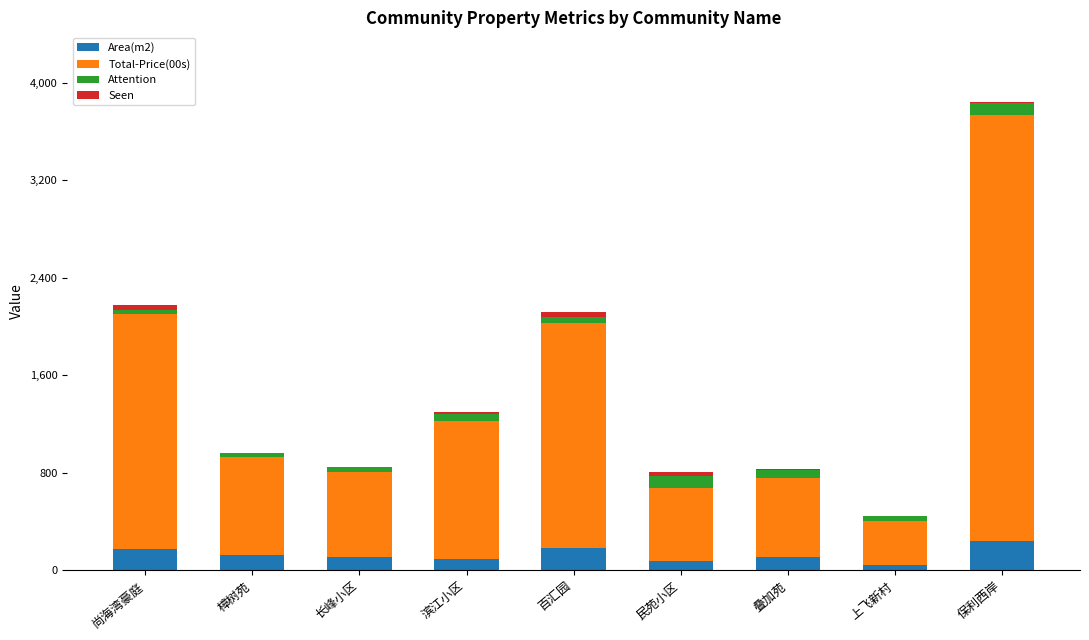

Is it true that Area(m2) equals 174.8 at 尚海湾豪庭?

True